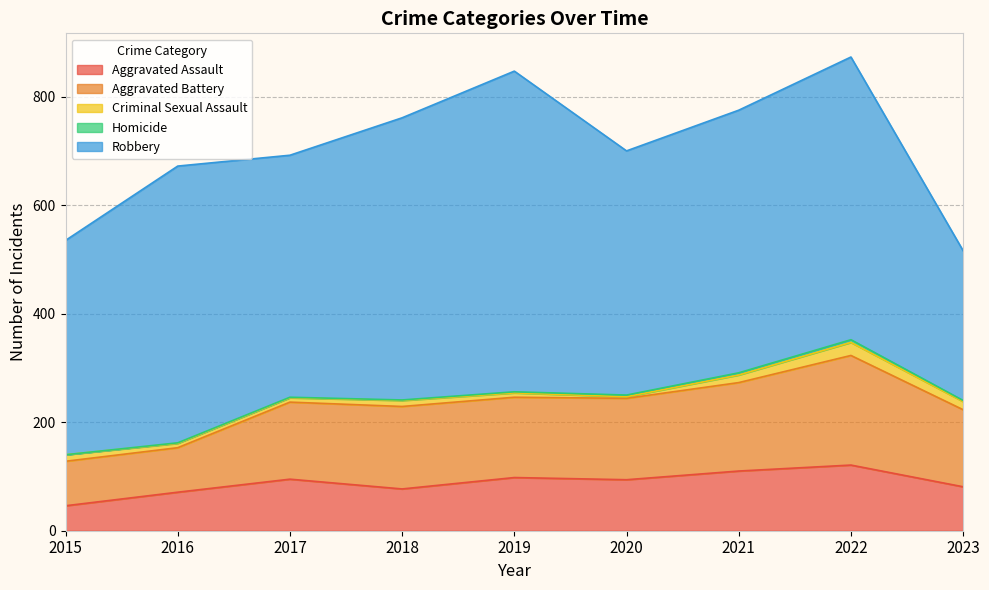

Does the chart have visible grid lines?

Yes